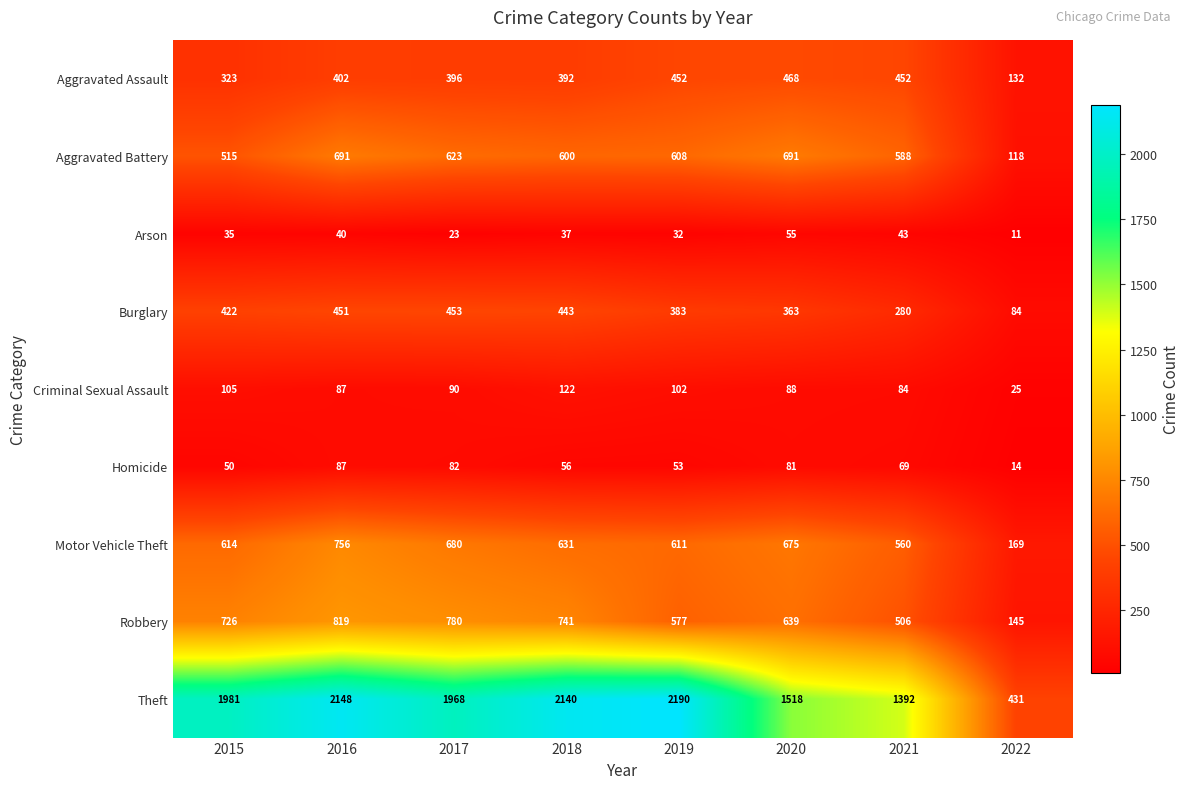

What is the smallest value displayed?

11